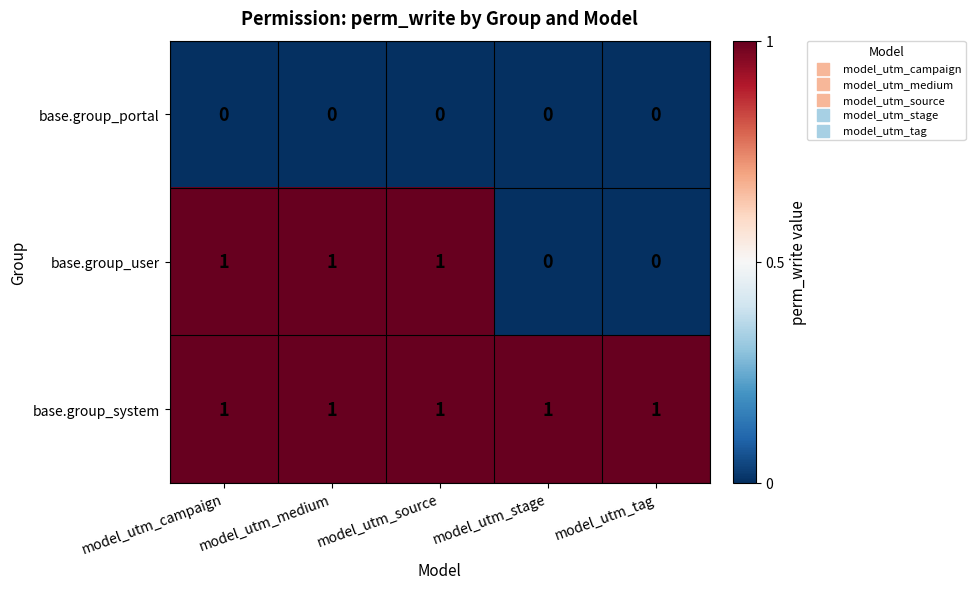

Rank the series by their average value, from lowest to highest.

base.group_portal, base.group_user, base.group_system